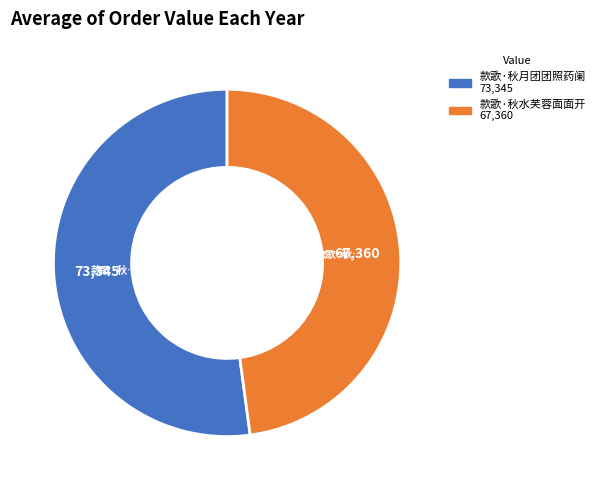

Which category accounts for the majority?

款歌·秋月团团照药阑